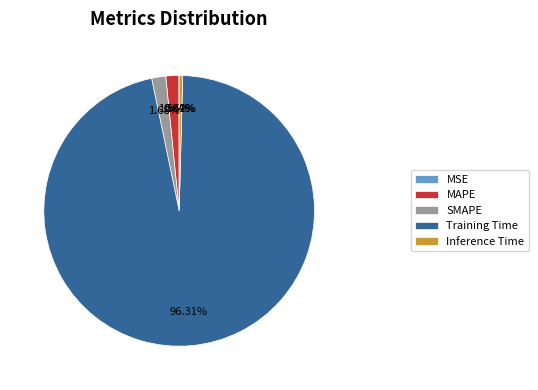

What is the largest slice in the pie chart?

Training Time